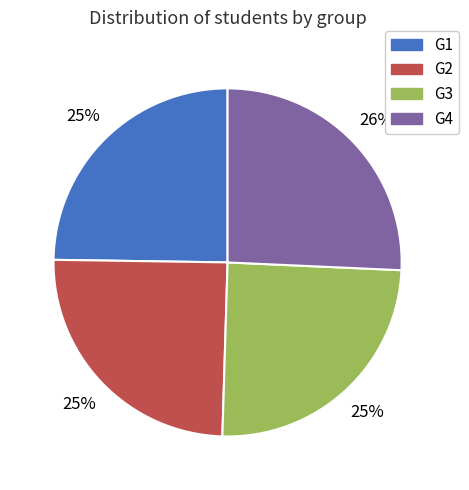

Is the sum of G1 and G4 greater than half?

Yes